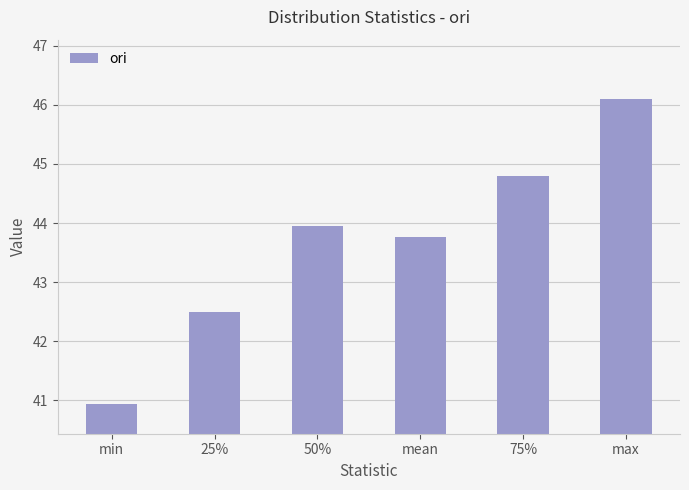

What is the minimum value shown in the chart?

40.9